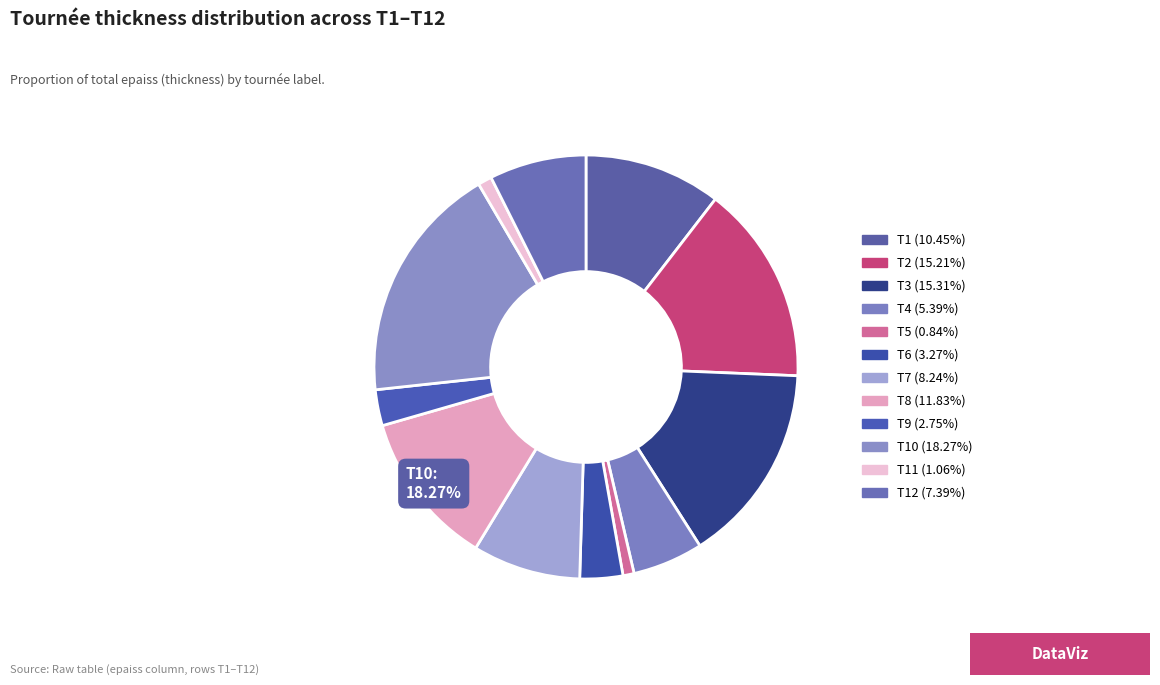

Is there a majority slice in this chart?

No